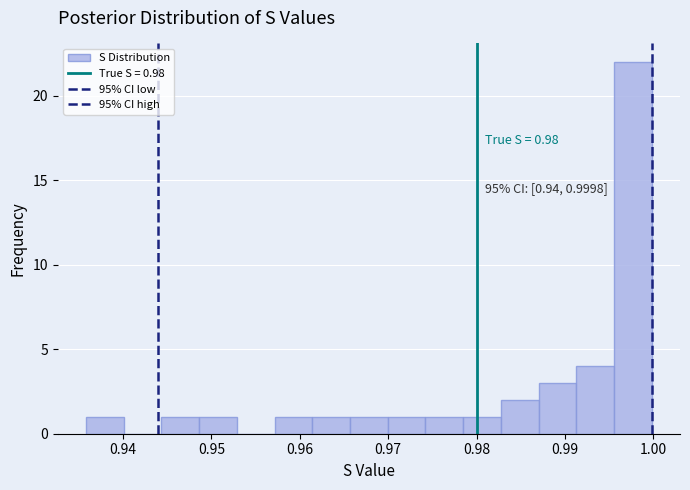

Over which range of the x-axis is the bar tallest?

0.996 to 1.000